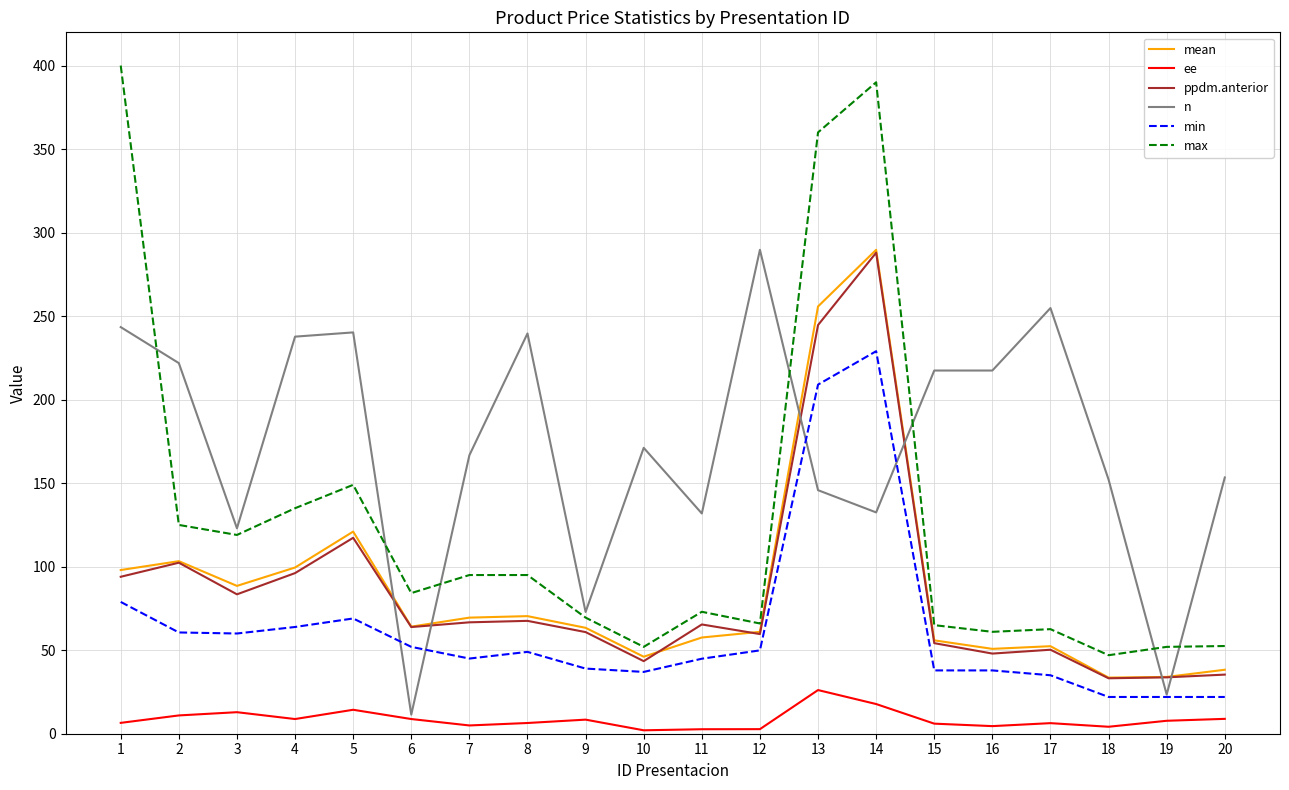

Which label corresponds to the largest value in the chart?

1